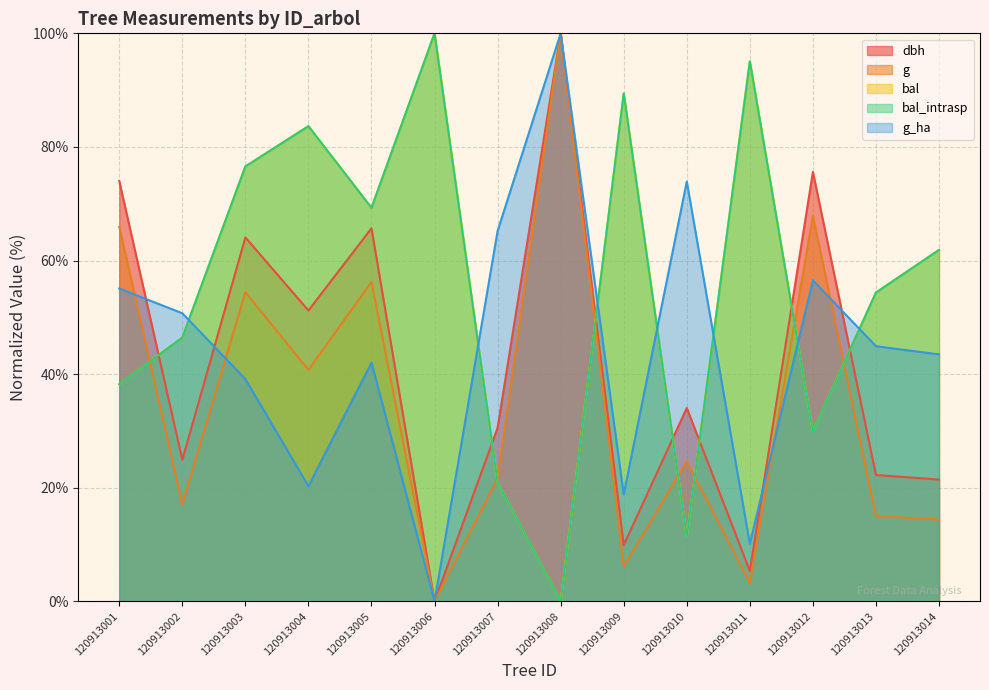

True or false: dbh has more than 1 interior local peaks.

True